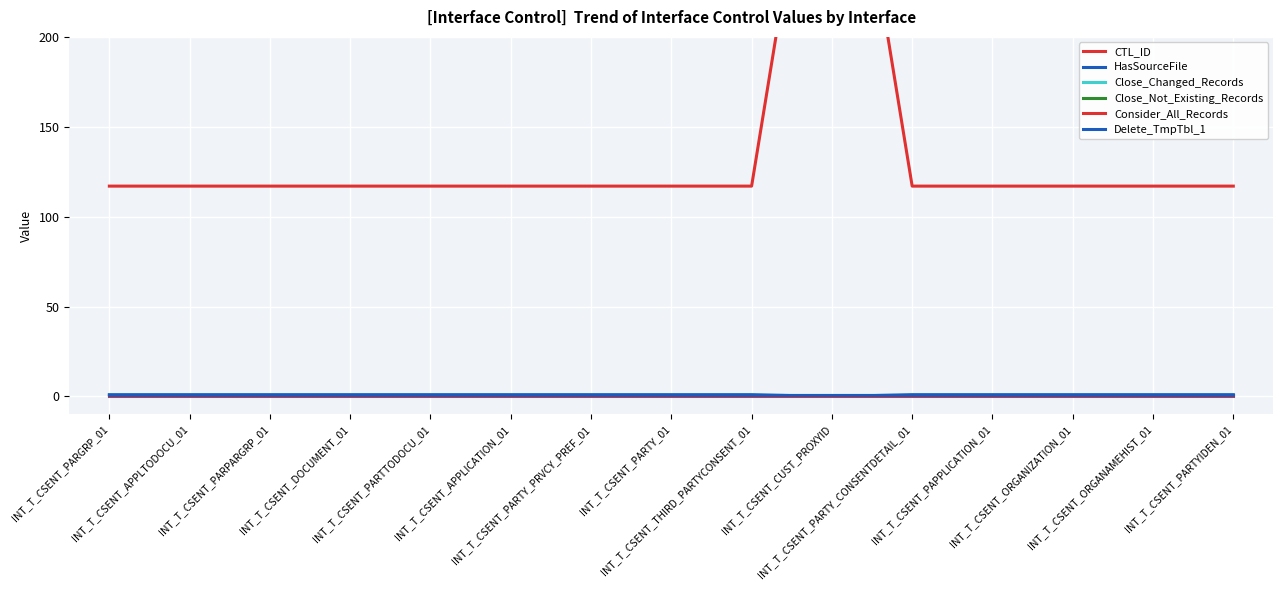

Which series has the largest range (max minus min)?

CTL_ID